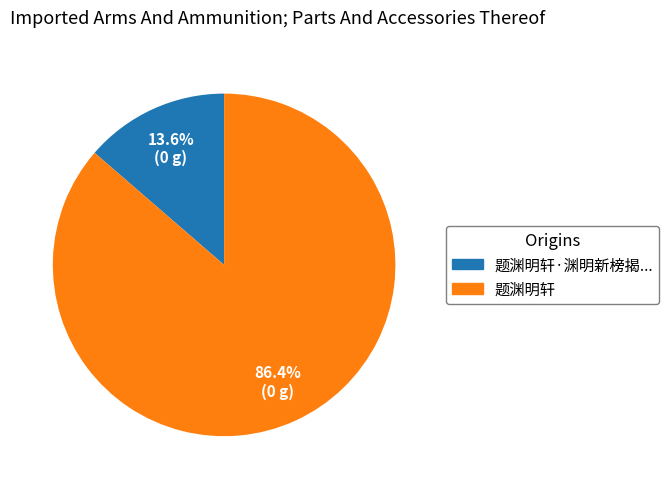

Which slice is the largest?

题渊明轩